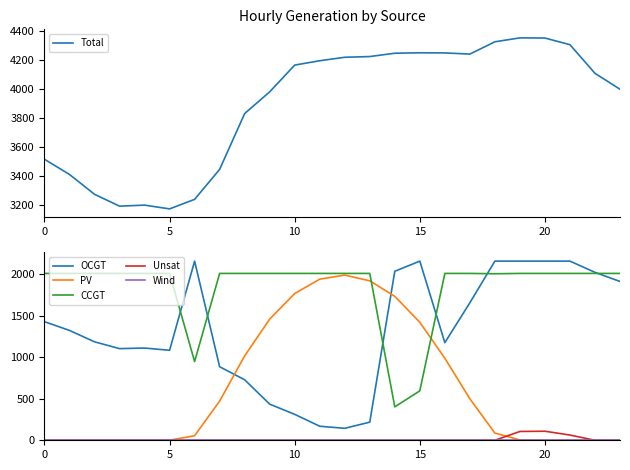

How many data points in OCGT are above 1322?

11